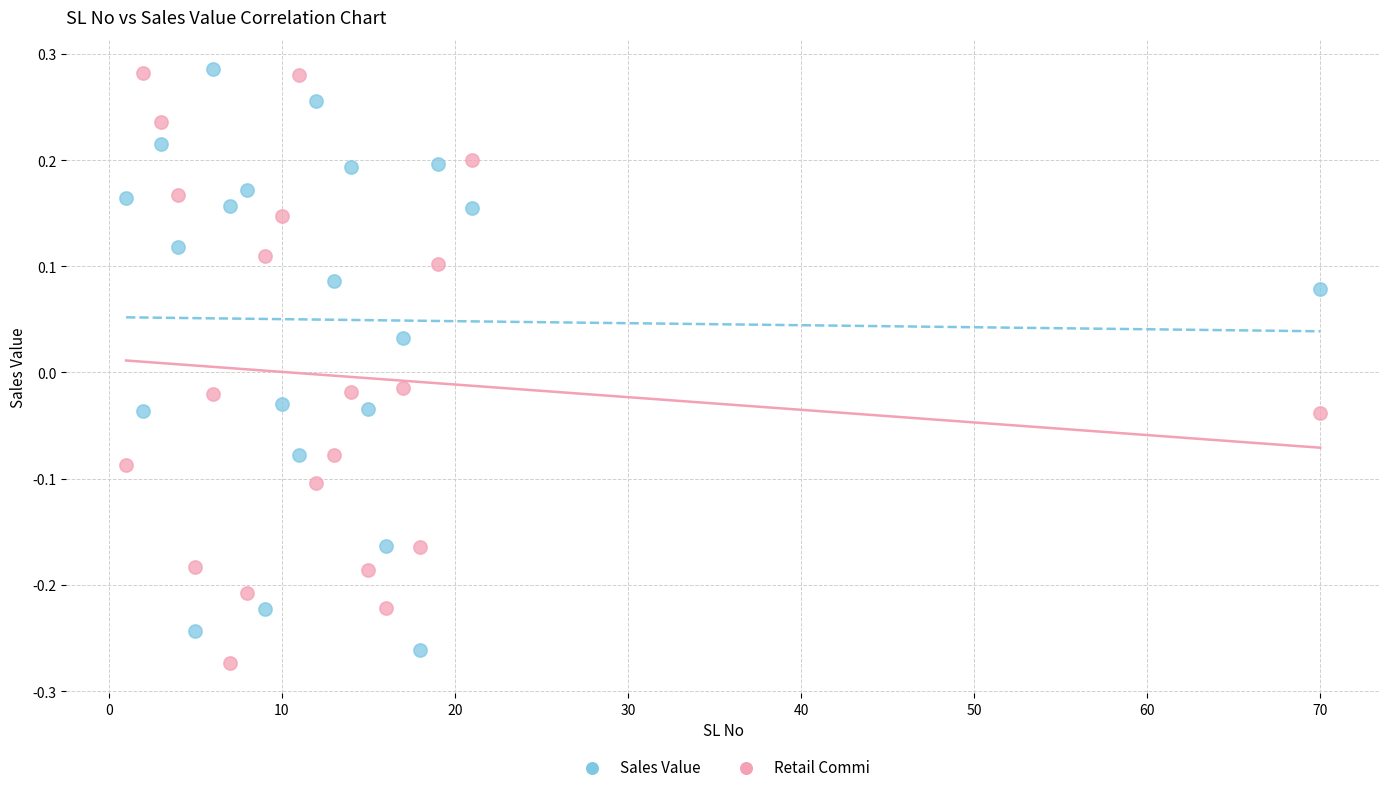

Across all data points, what is the range of Y values (max minus min)?

0.6